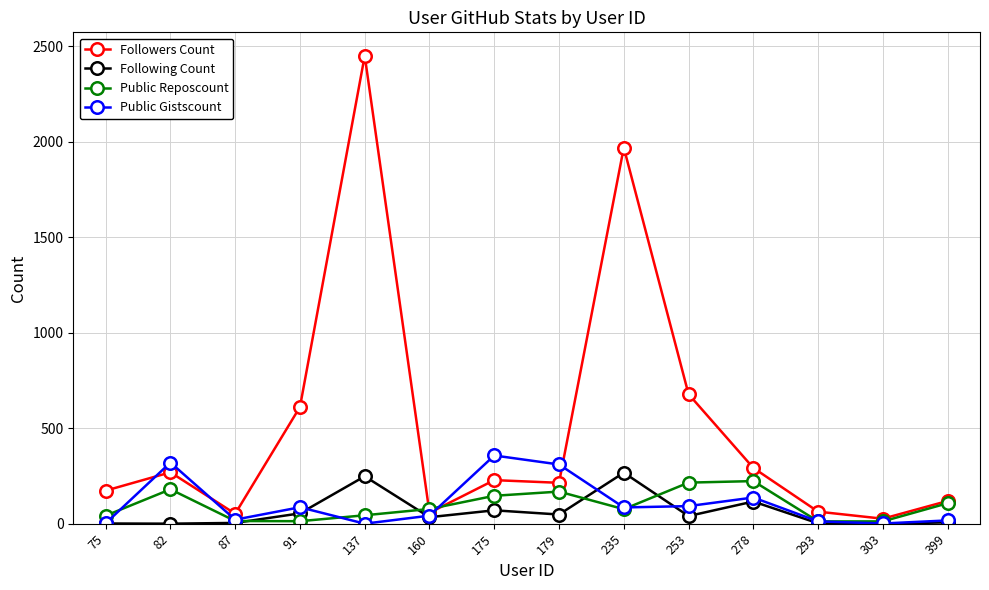

What are all the series names shown in the legend?

Followers Count, Following Count, Public Reposcount, Public Gistscount